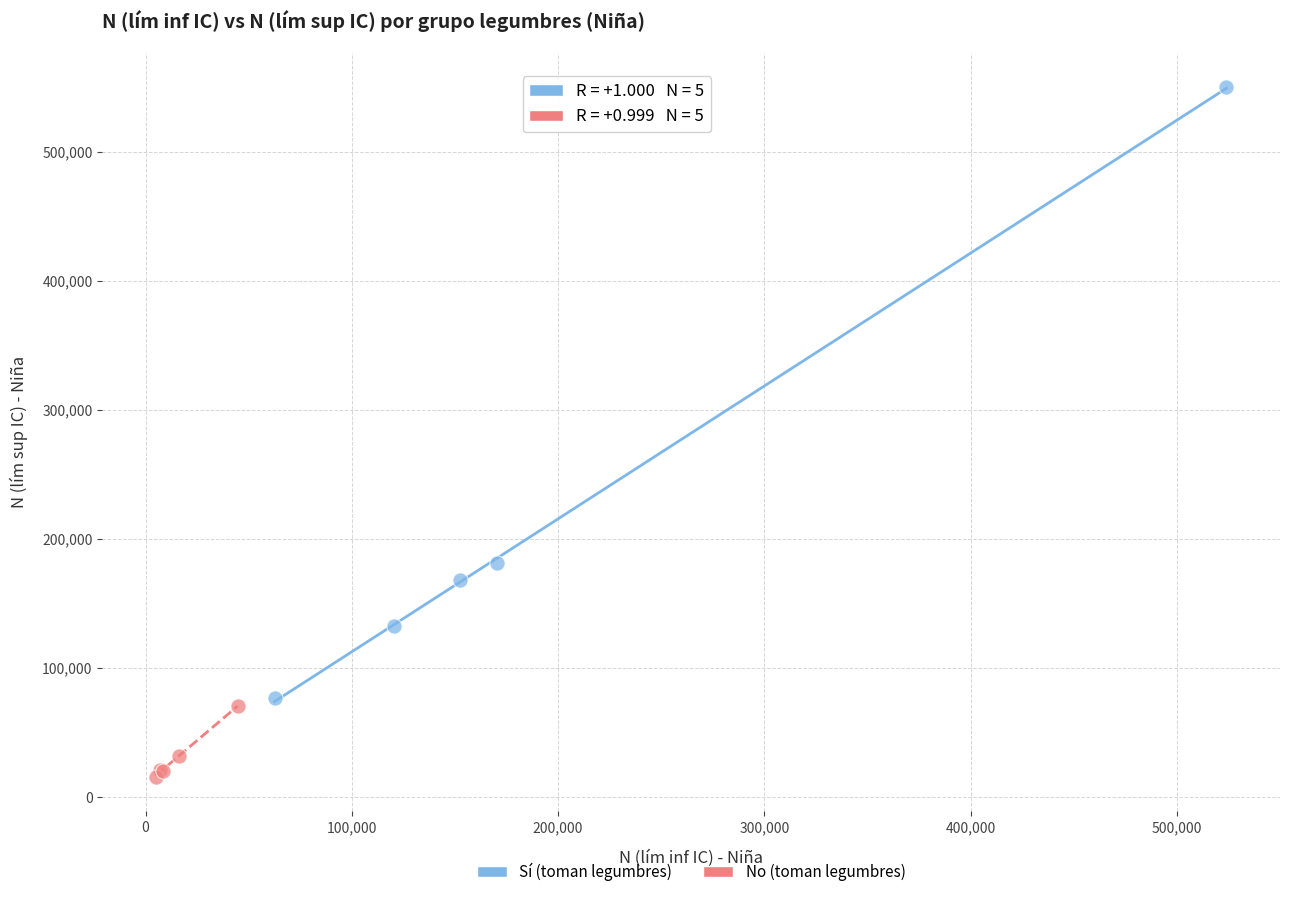

Which series contains the lowest Y value?

No (toman legumbres)